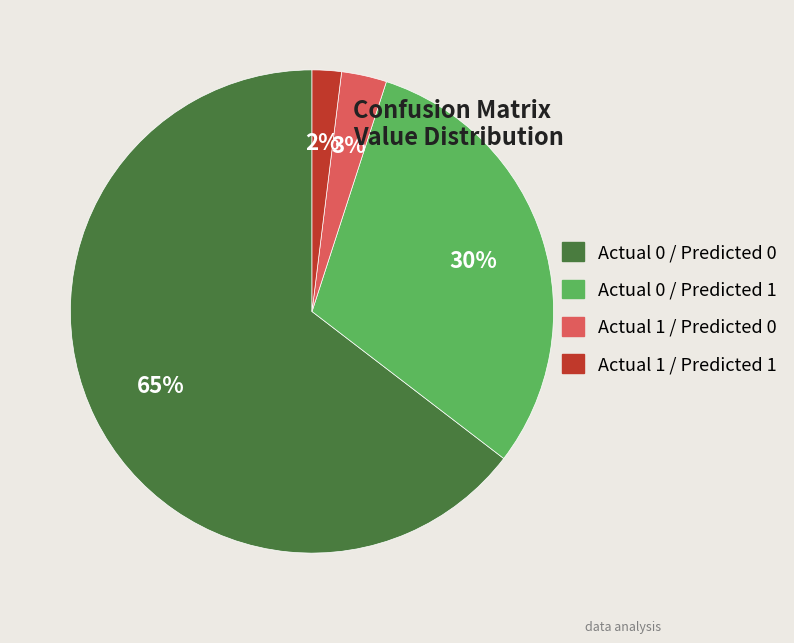

What is the ratio of the value at Actual 0 / Predicted 1 to the value at Actual 0 / Predicted 0?

0.5